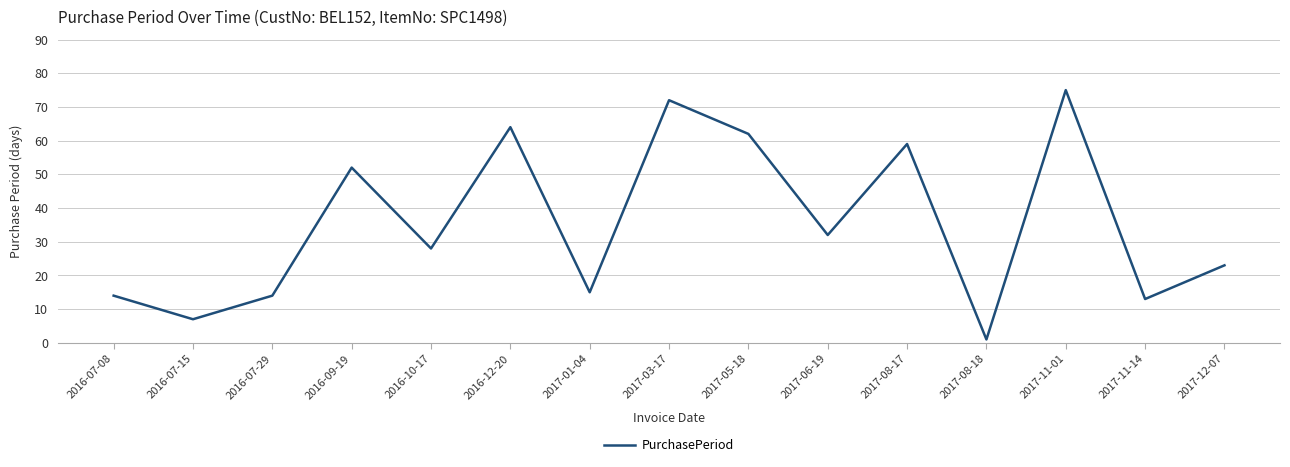

Reading right to left, what are all the values shown in this chart?

2017-12-07=23	2017-11-14=13	2017-11-01=75	2017-08-18=1	2017-08-17=59	2017-06-19=32	2017-05-18=62	2017-03-17=72	2017-01-04=15	2016-12-20=64	2016-10-17=28	2016-09-19=52	2016-07-29=14	2016-07-15=7	2016-07-08=14